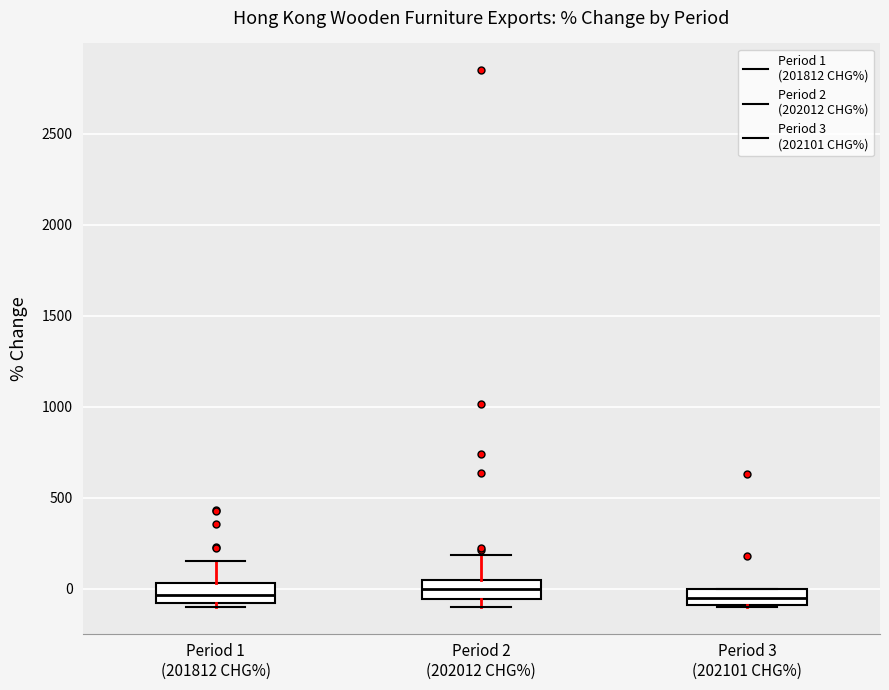

Reading left to right, transcribe this box plot: for each box, give where its median line is, the range the box spans, and where its two whiskers end, as read against the y-axis. The values are not printed on the chart, so give them approximately, as read against the axis.

Period 1 (201812 CHG%): median -50, box -100 to 50, whiskers -100 (just below the box's lower edge) to 150
Period 2 (202012 CHG%): median 0, box -50 to 50, whiskers -100 to 200
Period 3 (202101 CHG%): median -50, box -100 to 0, whiskers -100 to 0